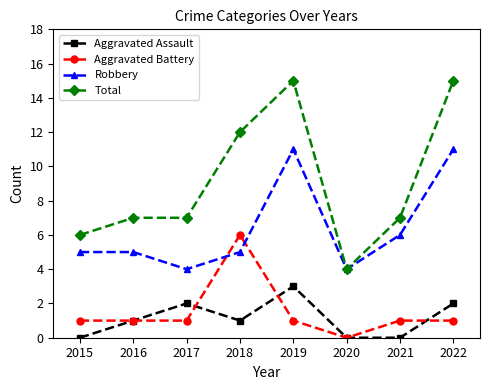

True or false: Aggravated Assault has more than 2 interior local peaks.

False